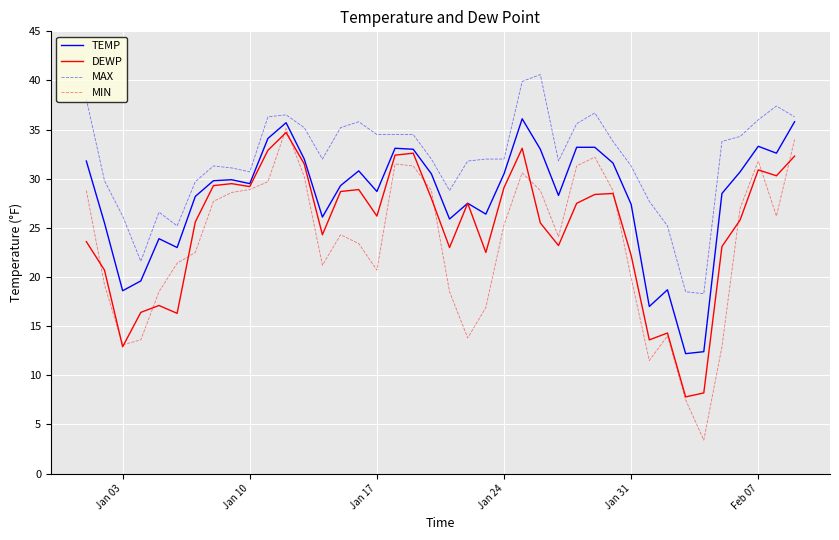

True or false: DEWP and MAX intersect in this chart.

False